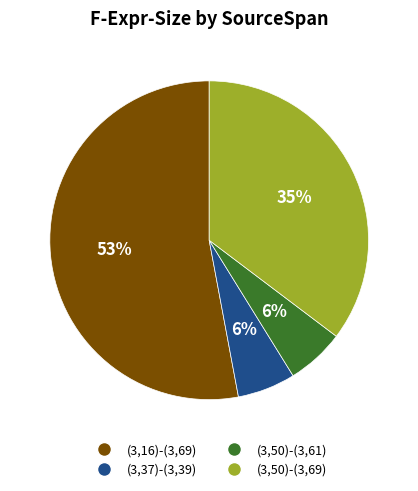

Which has a higher value, (3,50)-(3,61) or (3,16)-(3,69)?

(3,16)-(3,69)